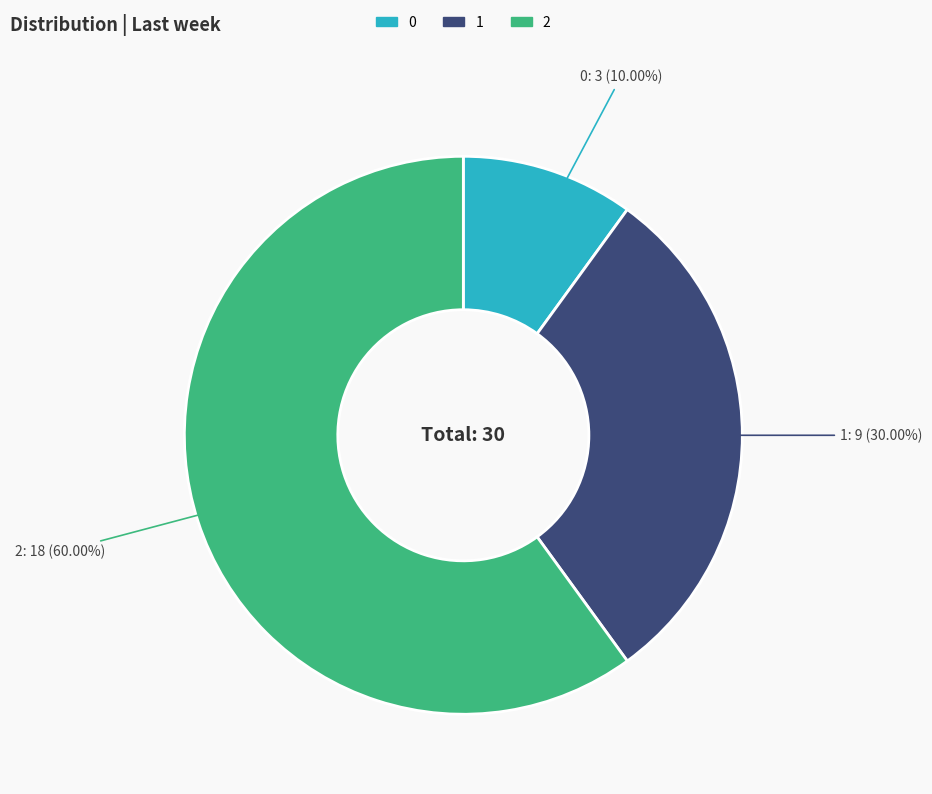

Is the sum of 0 and 1 greater than half?

No